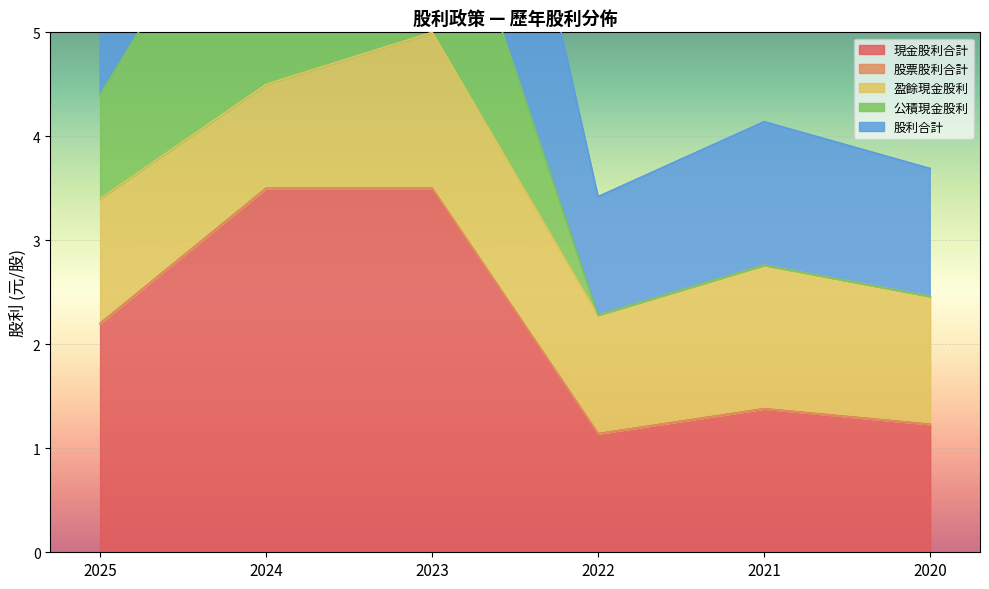

What is the difference between the maximum and second lowest values in the 公積現金股利 series?

2.3